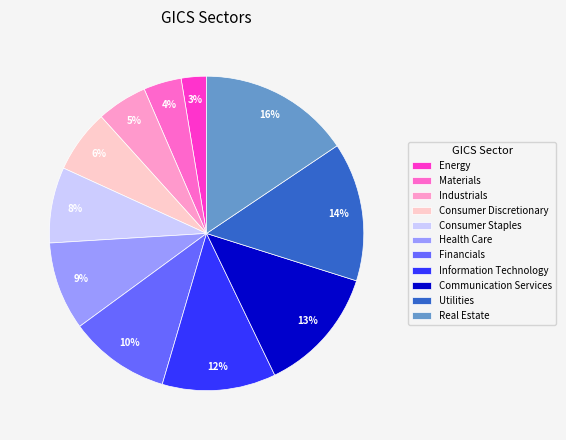

Is the sum of Energy and Financials greater than half?

No